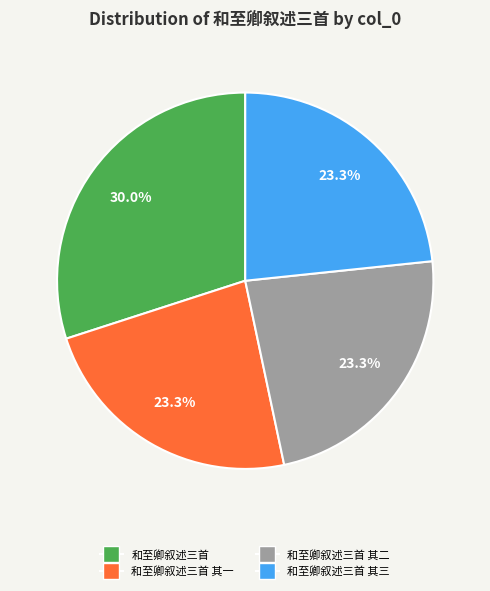

What is the largest slice in the pie chart?

和至卿叙述三首